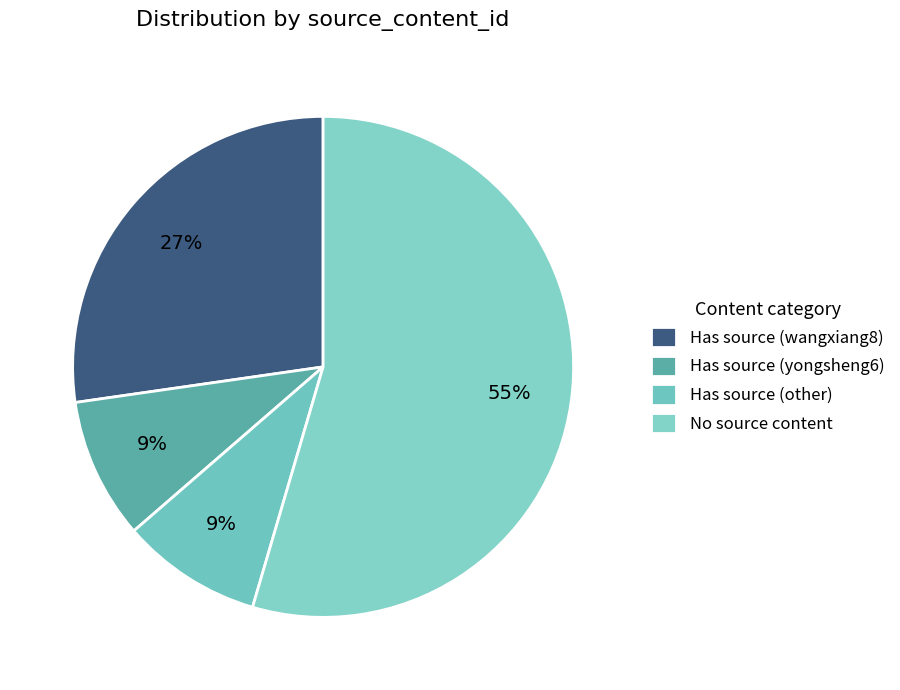

What is the largest slice in the pie chart?

No source content